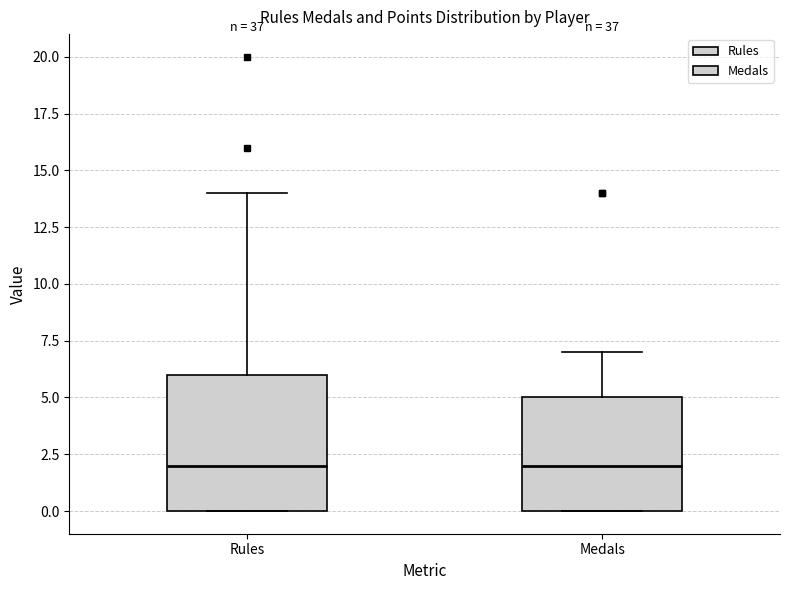

Where is the lower edge of the box for Medals on the y-axis? The values are not printed on the chart, so give them approximately, as read against the axis.

0